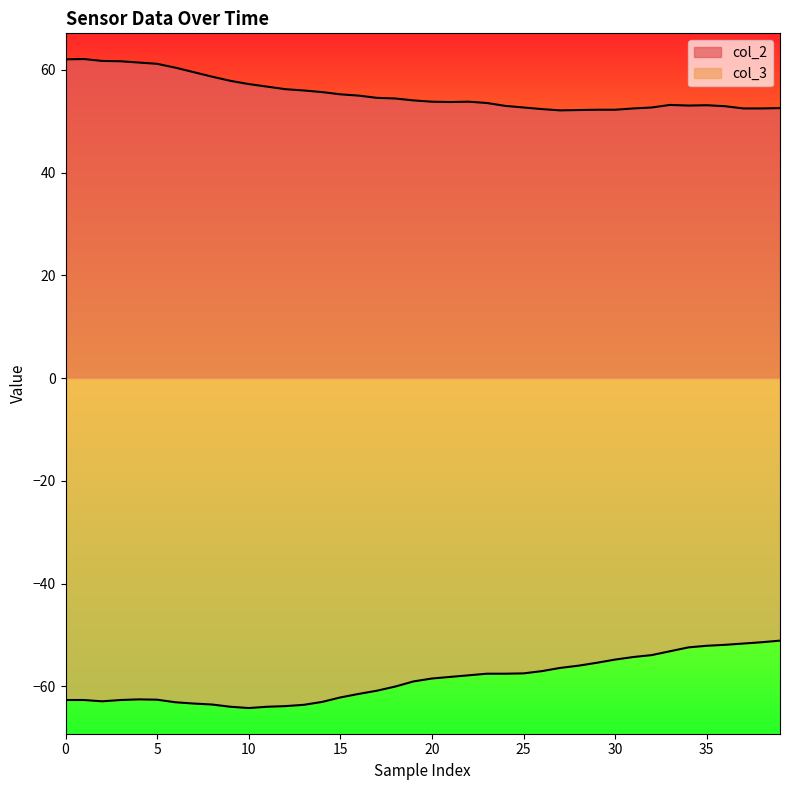

At how many categories does at least one series exceed -28?

40